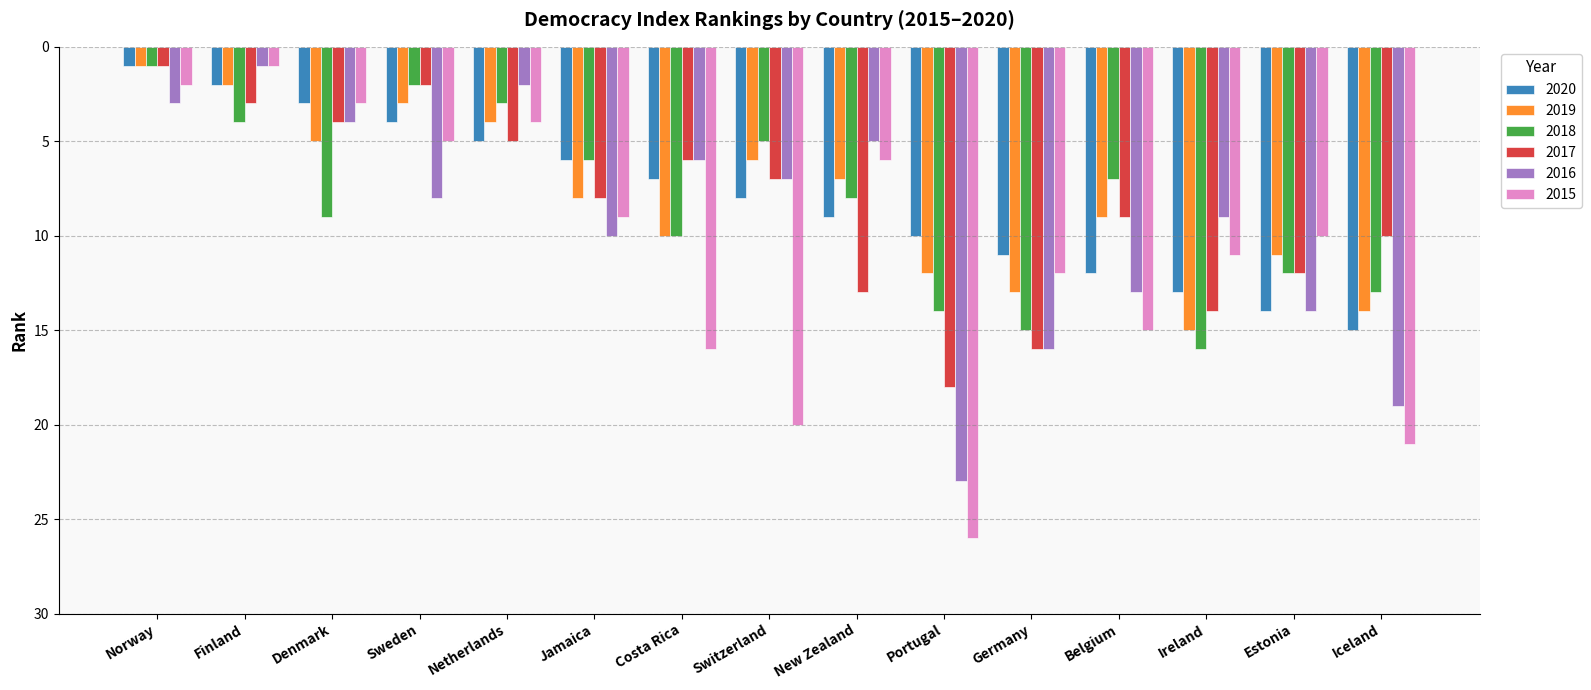

The value of 2017 at Denmark is 4. True or false?

True